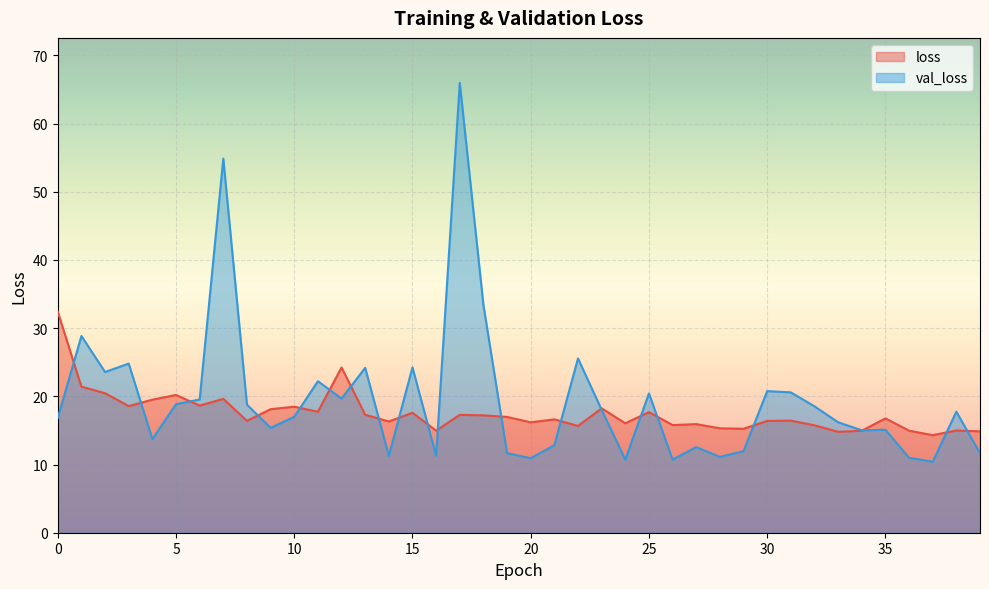

How many lines are shown in the chart?

2